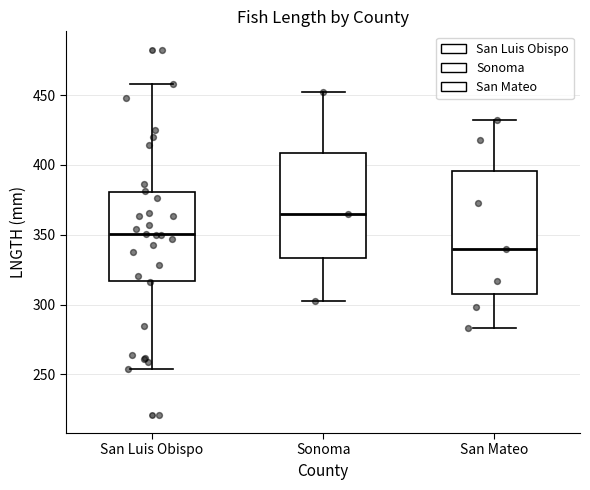

Which box is the tallest, from its lower edge to its upper edge?

San Mateo